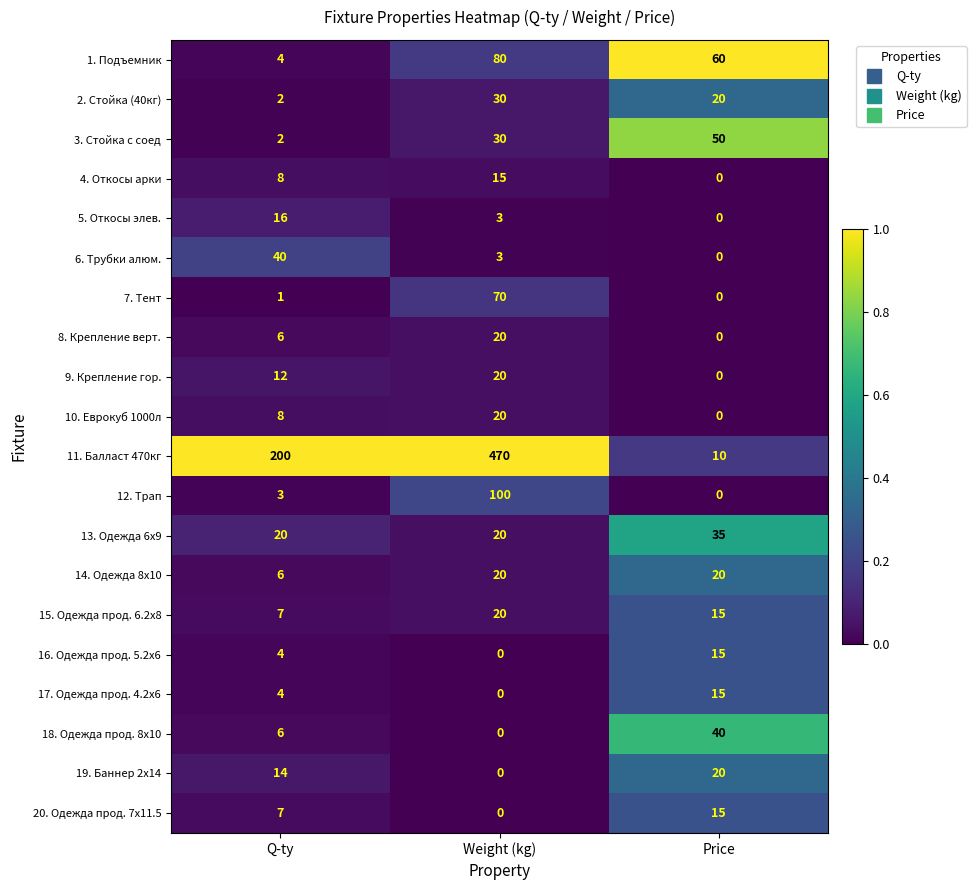

What is the difference between the highest and lowest values at Price?

60